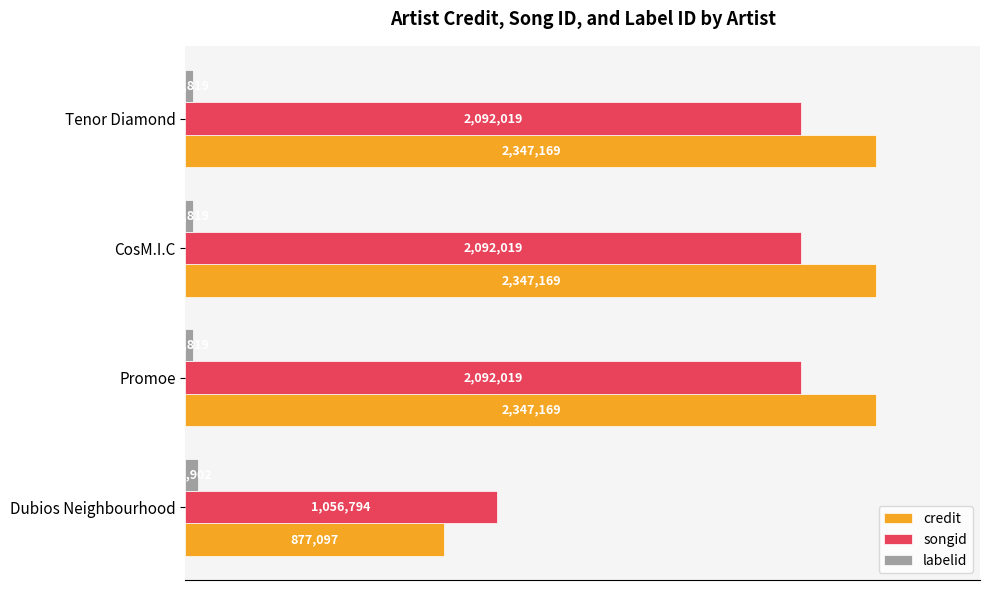

What are all the series names shown in the legend?

credit, songid, labelid